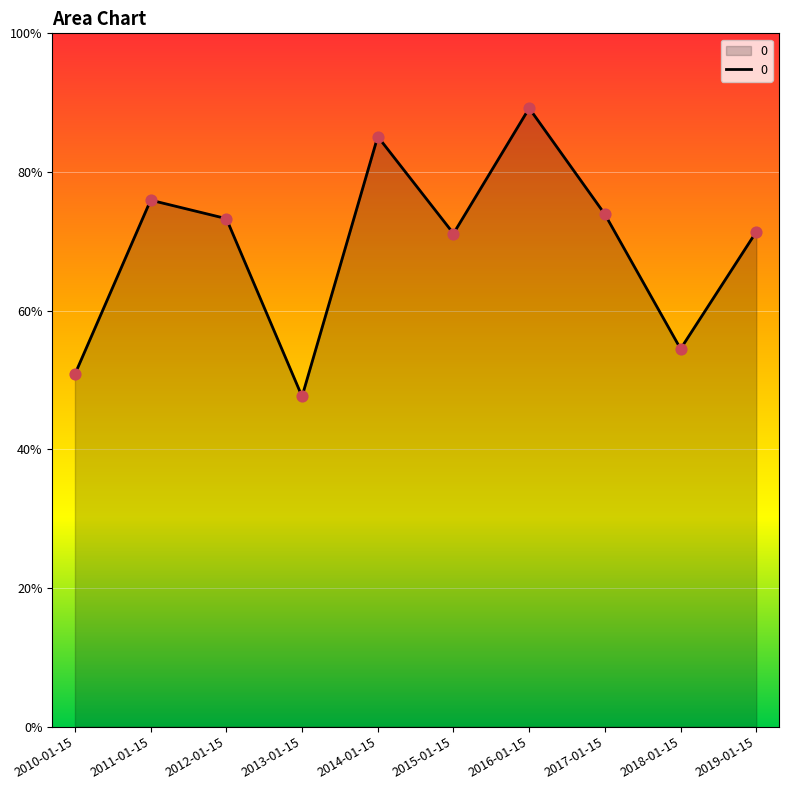

What is the change in value from 2010-01-15 to 2015-01-15?

+0.2